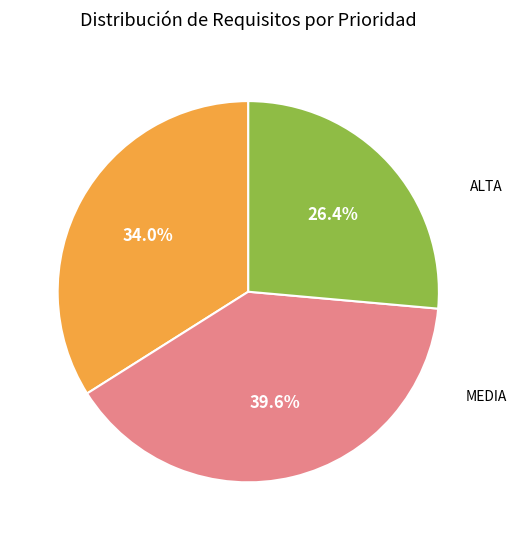

Is there any slice that represents more than half of the pie?

No